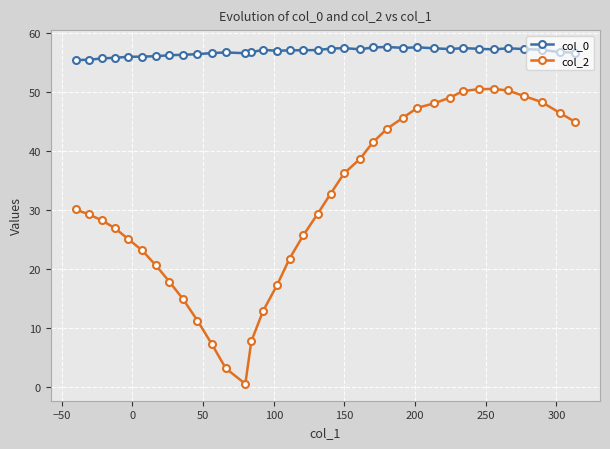

Which series has the largest total across all categories?

col_0